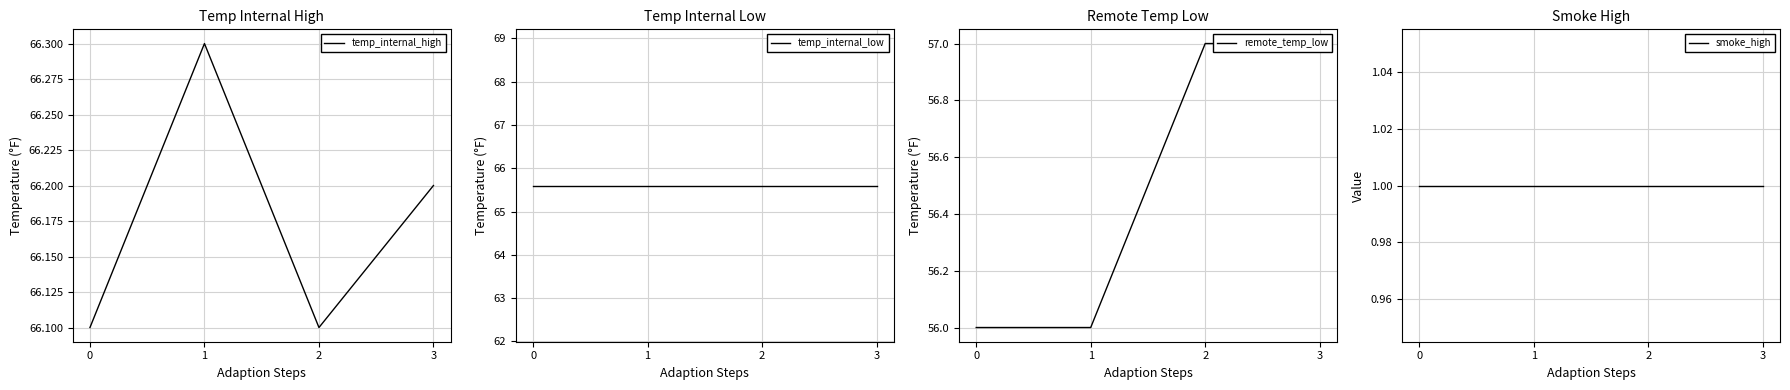

Reading left to right, transcribe all the data shown in this chart.

temp_internal_high: 0=66.1	1=66.3	2=66.1	3=66.2
temp_internal_low: 0=65.6	1=65.6	2=65.6	3=65.6
remote_temp_low: 0=56.0	1=56.0	2=57.0	3=57.0
smoke_high: 0=1.0	1=1.0	2=1.0	3=1.0